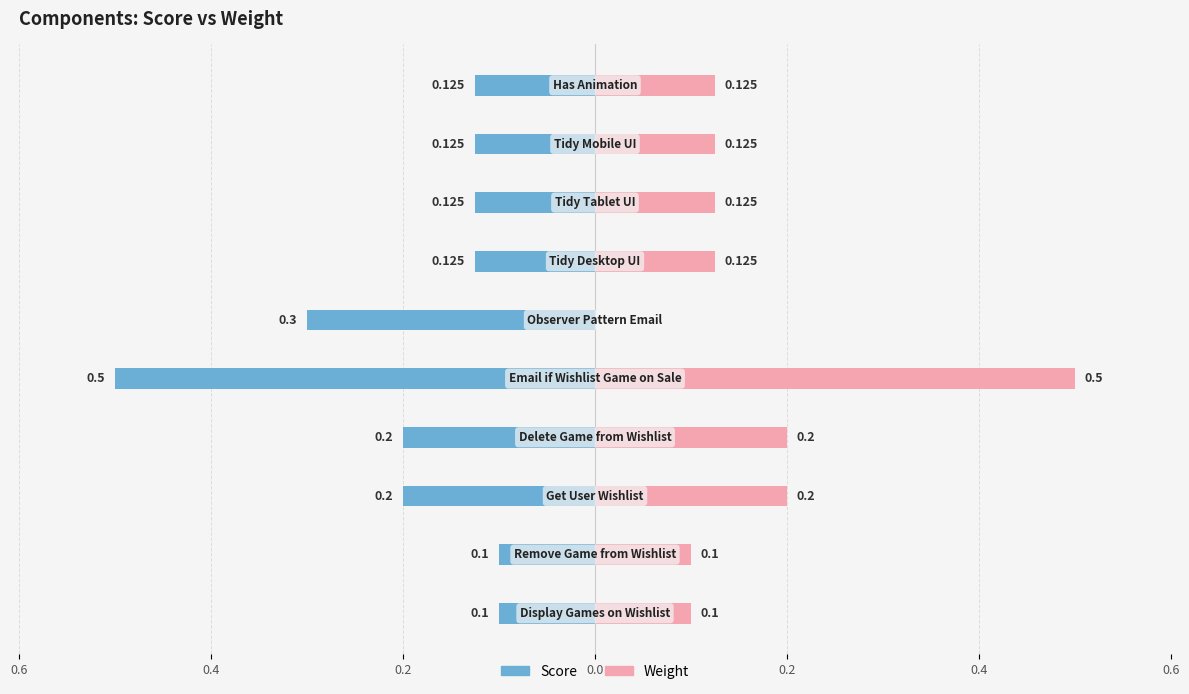

Which series has the widest spread of values?

Weight